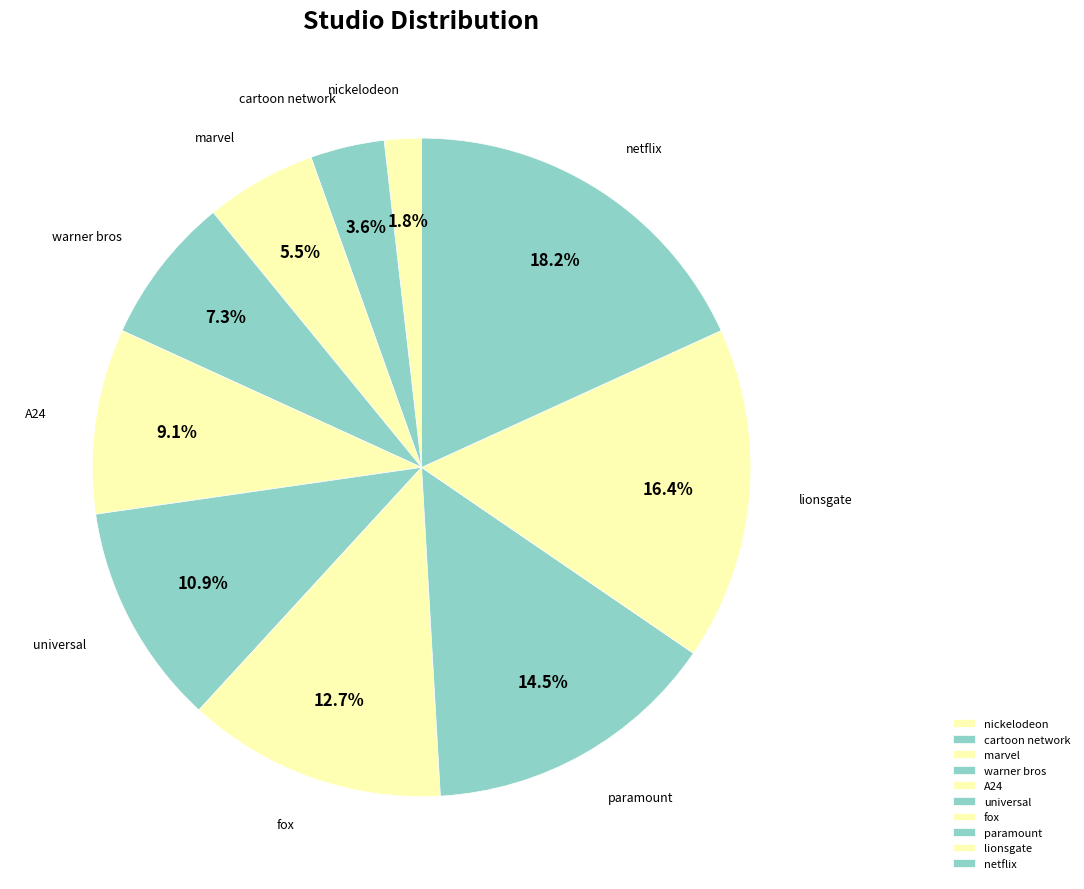

What is the ratio of the value at fox to the value at lionsgate?

0.8